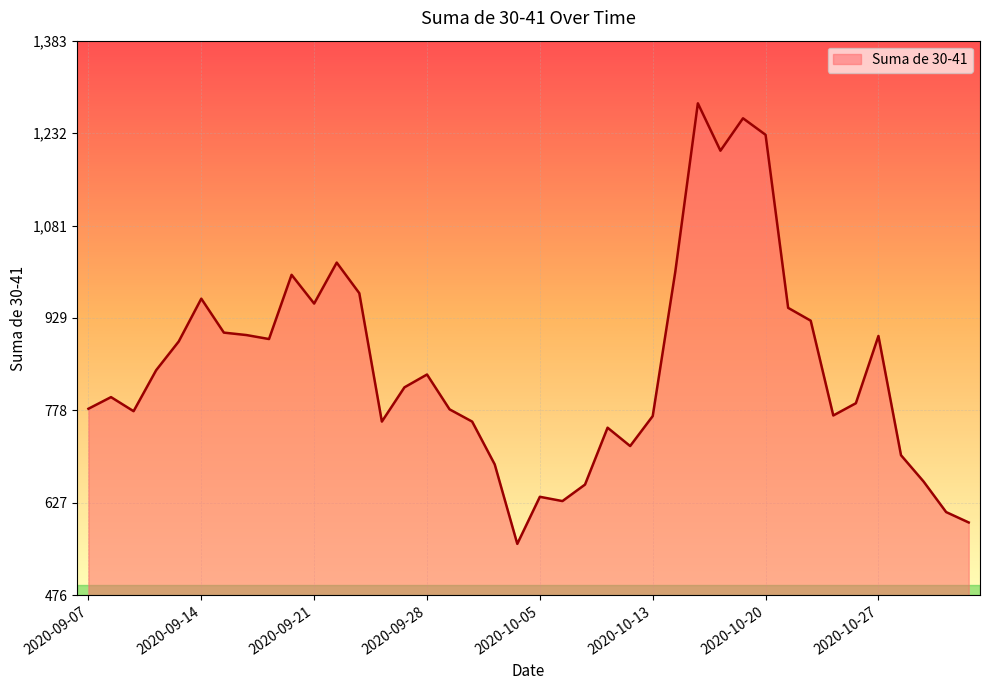

What is the average value?

848.6